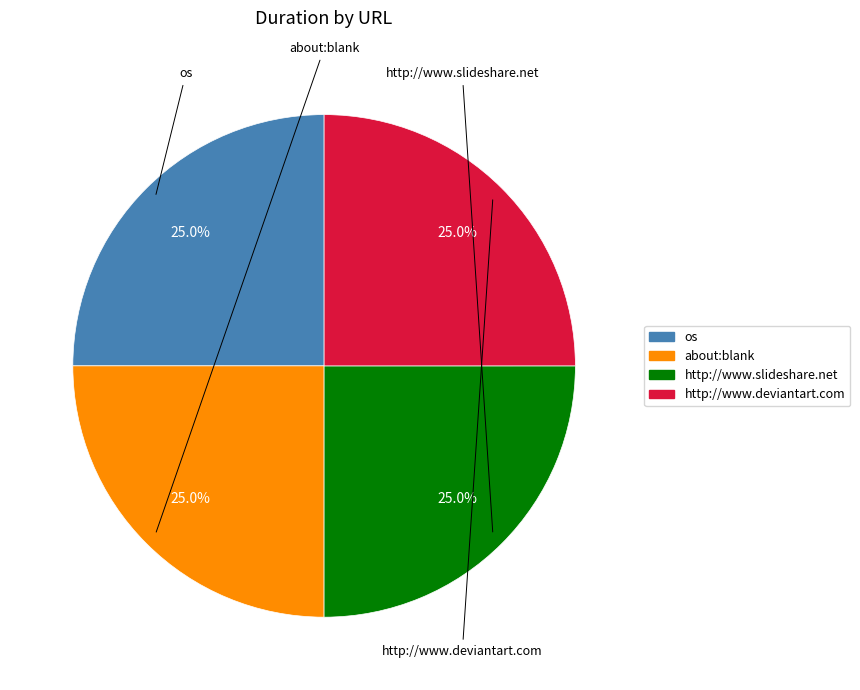

Is http://www.slideshare.net the majority of the pie?

No